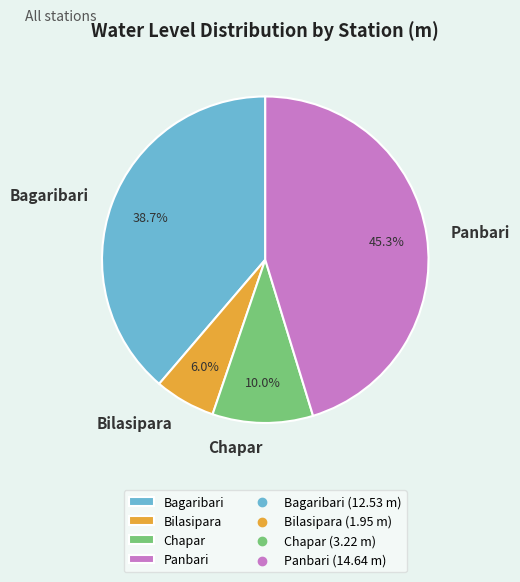

How many segments does this pie chart have?

4